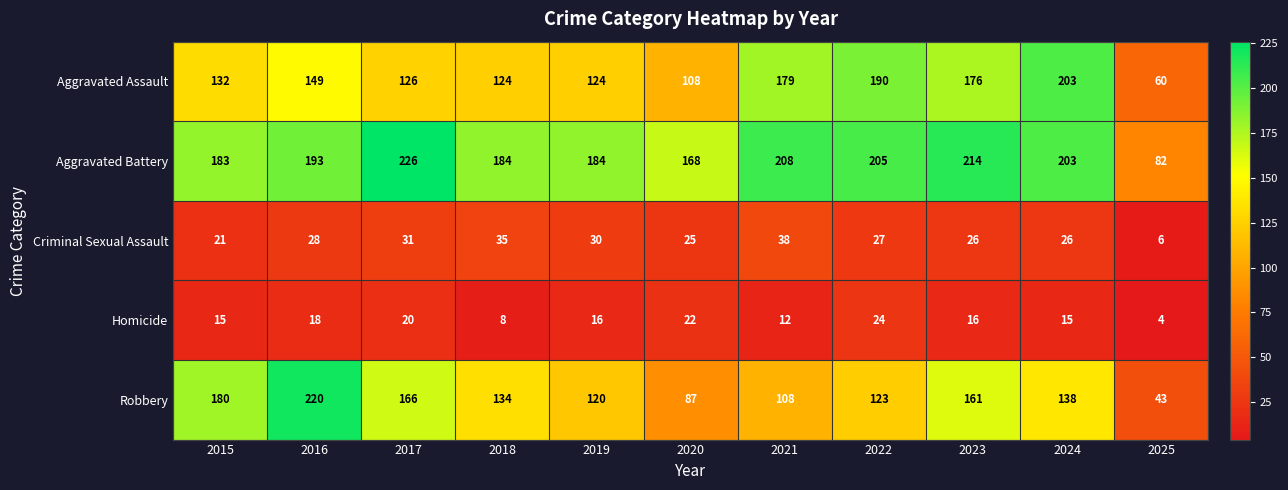

At 2020, list the series in order from smallest to largest.

Homicide, Criminal Sexual Assault, Robbery, Aggravated Assault, Aggravated Battery